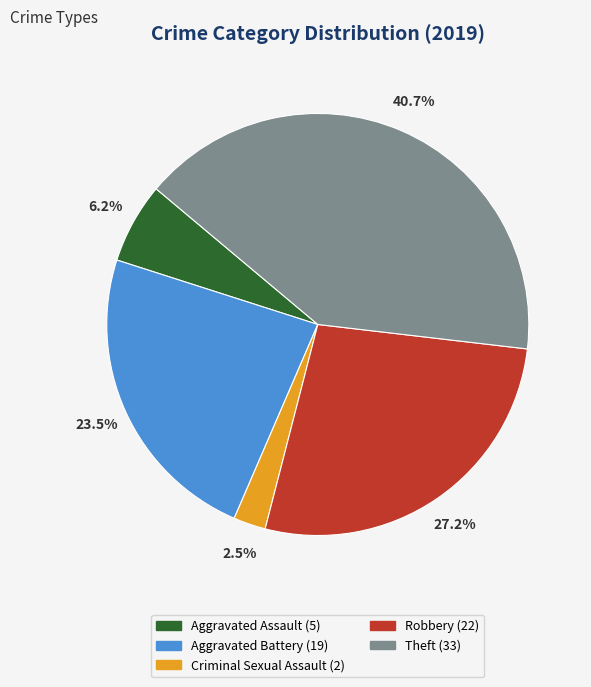

Is there a majority slice in this chart?

No